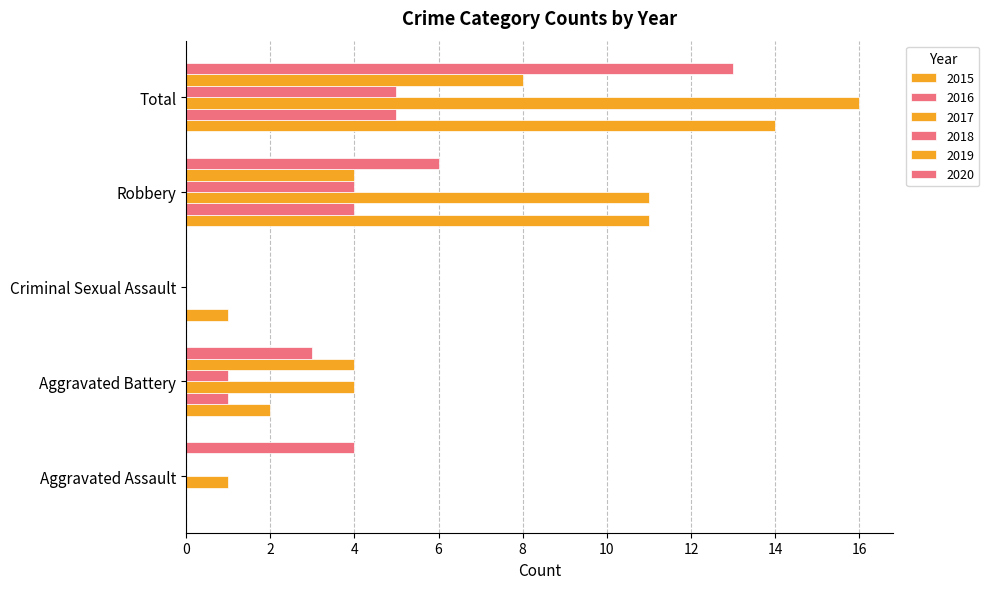

How many categories are shown in the chart?

5